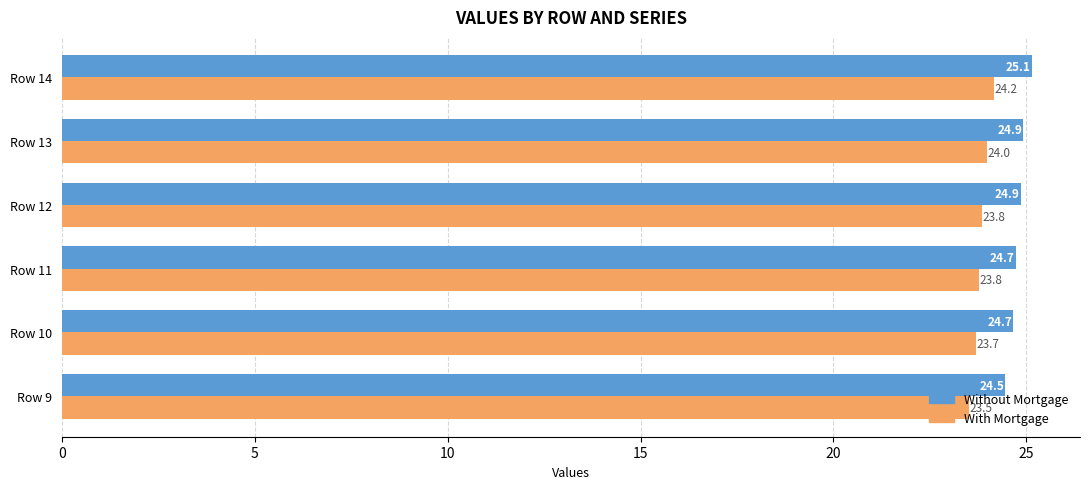

Which category has the highest value across all series?

Row 14